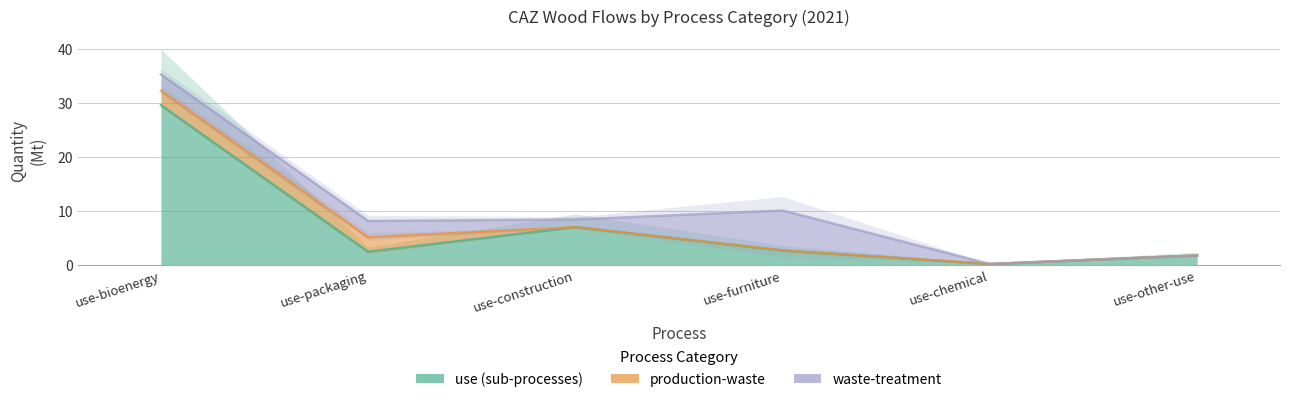

Which has a higher value, use-other-use or use-packaging?

use-packaging